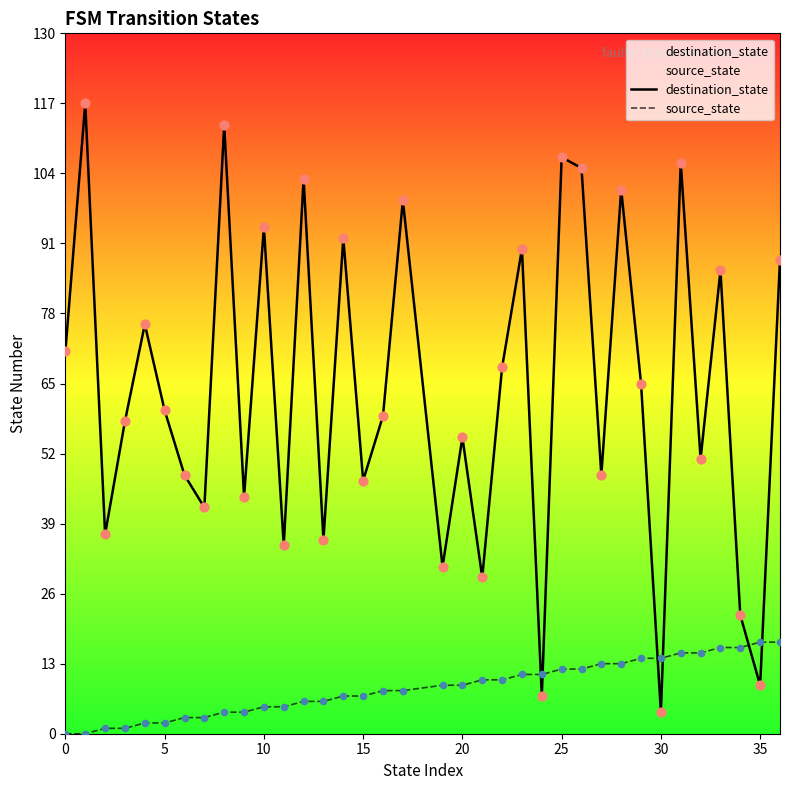

Which series has the largest total across all categories?

destination_state